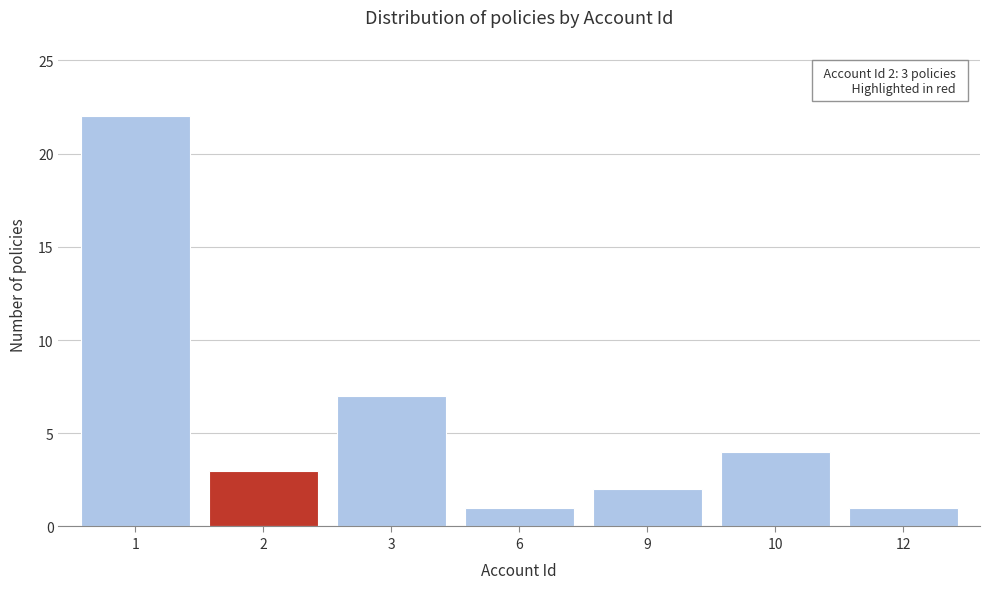

Reading left to right, what are all the values shown in this chart?

1=22	2=3	3=7	6=1	9=2	10=4	12=1